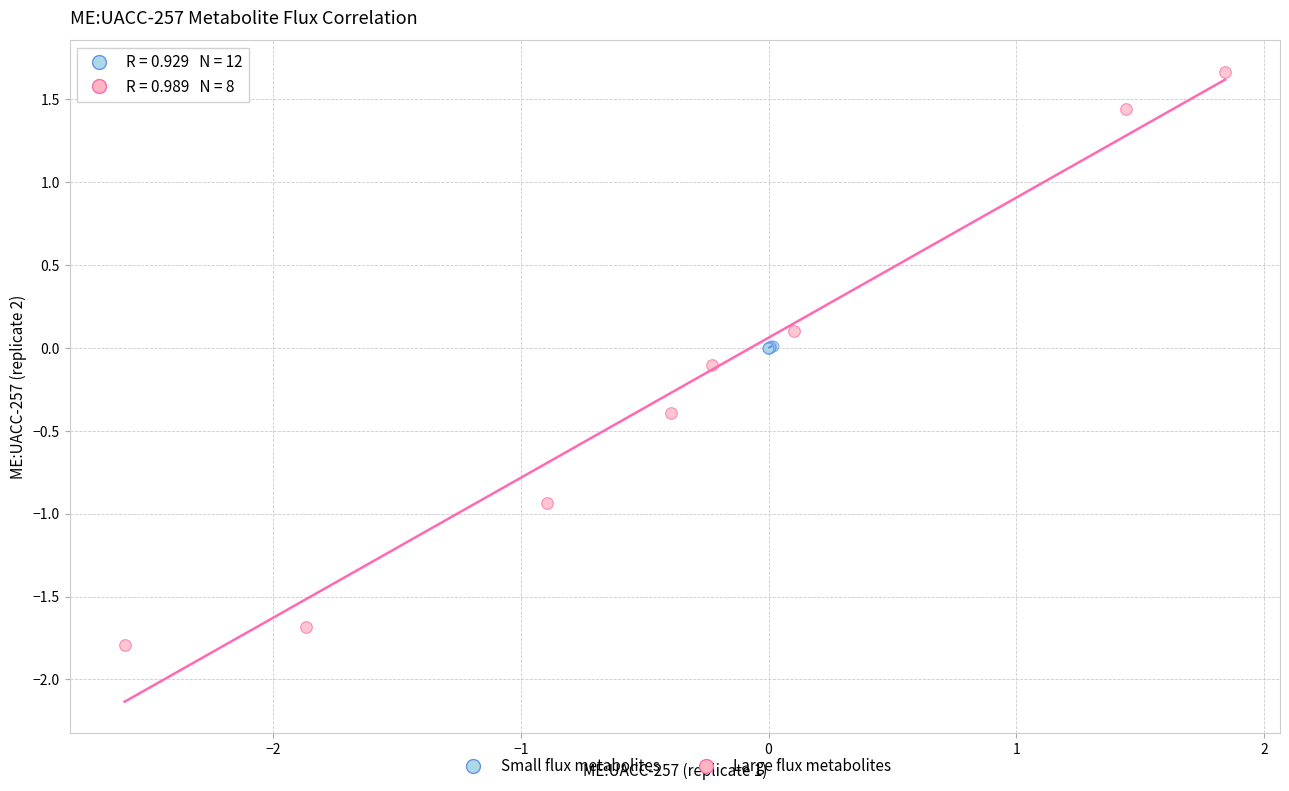

Which series reaches the maximum Y coordinate?

Large flux metabolites